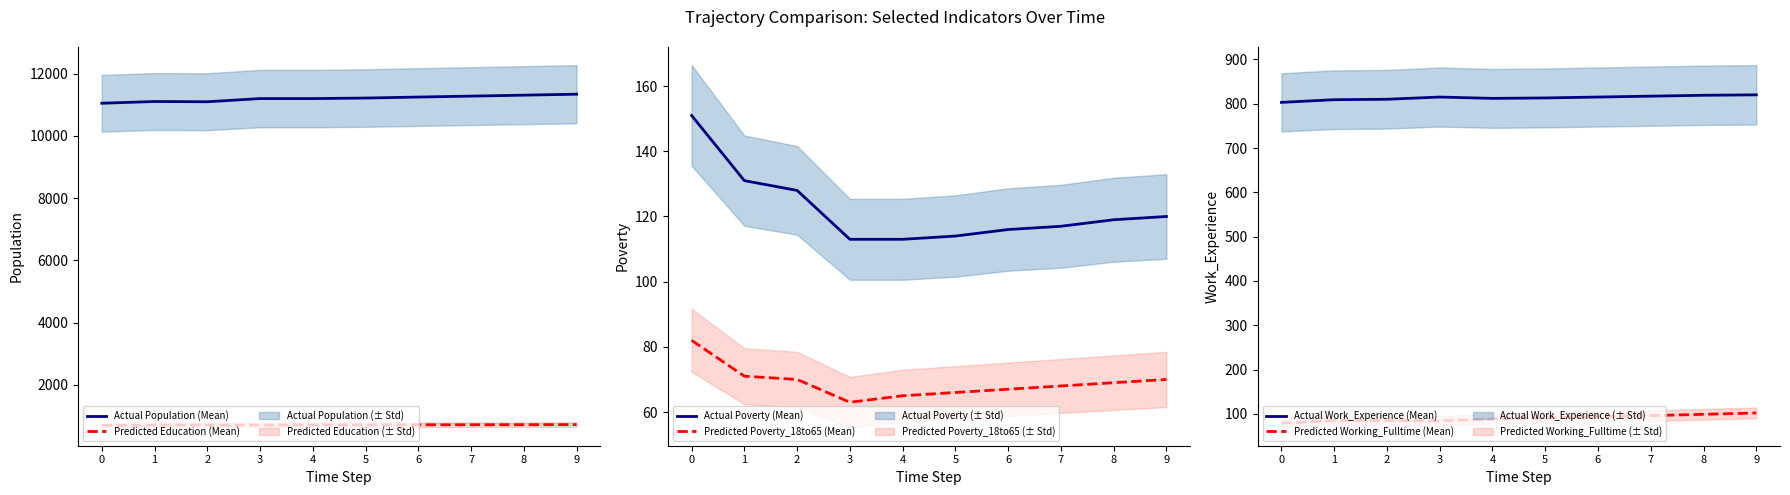

Count the number of data series in this chart.

6